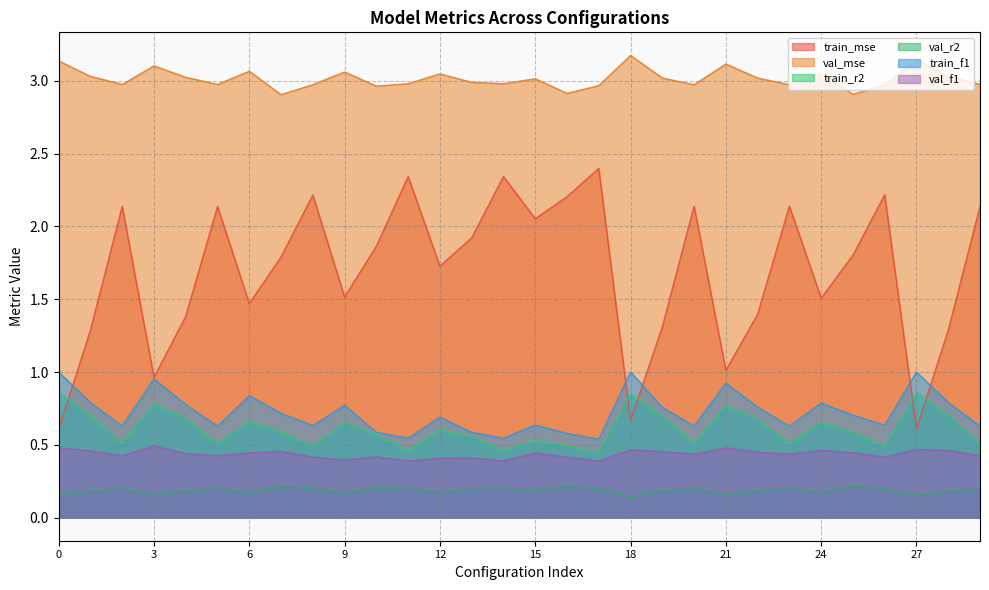

Where is val_mse nearest to the value 3?

13